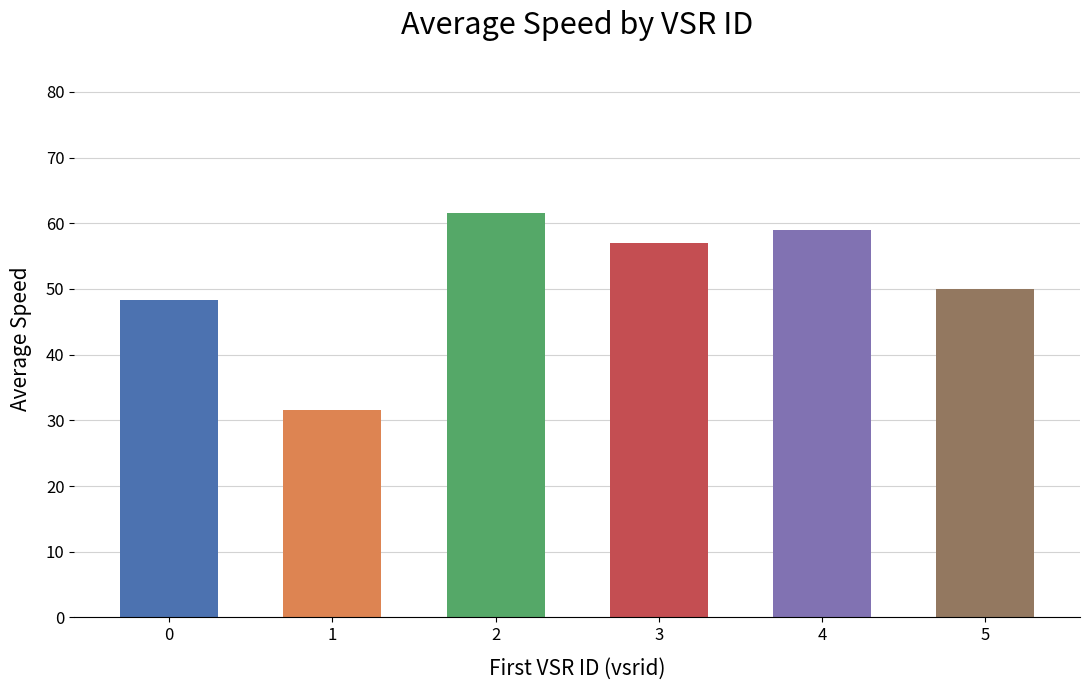

What is the ratio of the value at 0 to the value at 5?

1.0